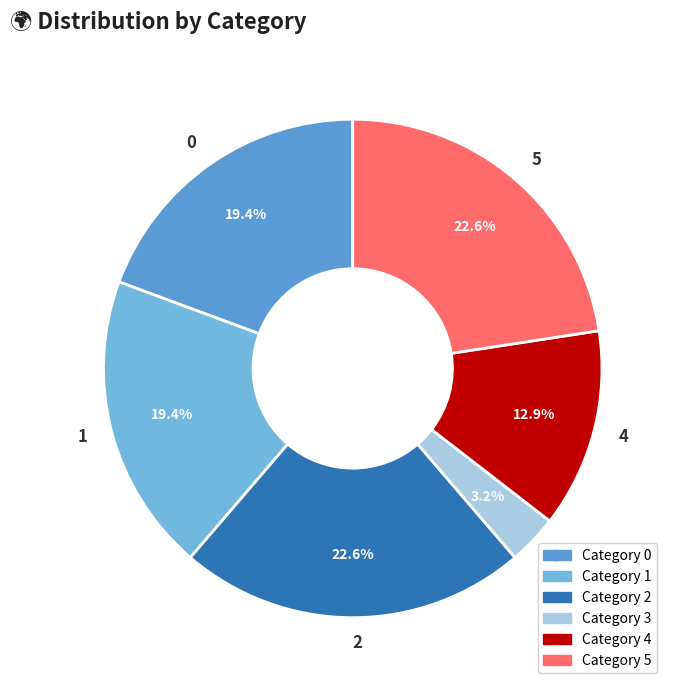

To the nearest percent, what percentage of the pie is 3?

3%